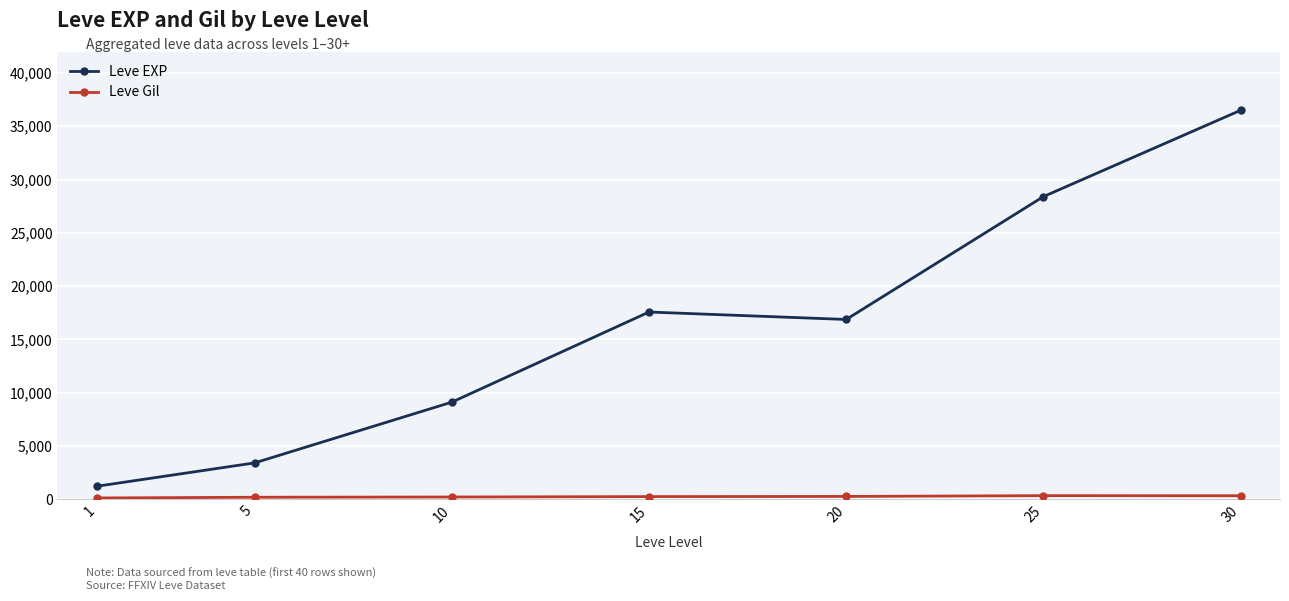

What is the difference between the maximum and minimum values in the Leve EXP series?

35279.2